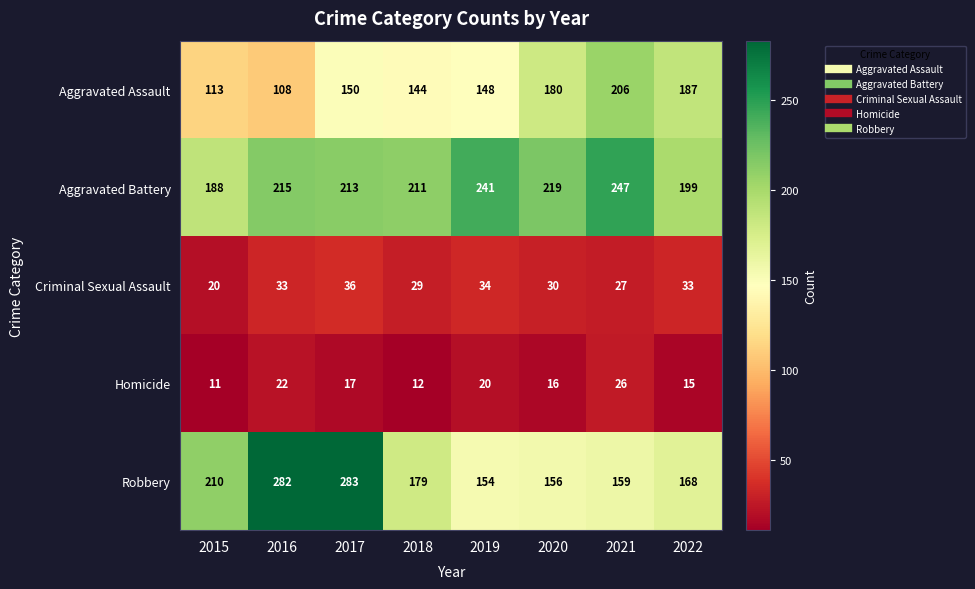

How many series are shown in this chart?

5